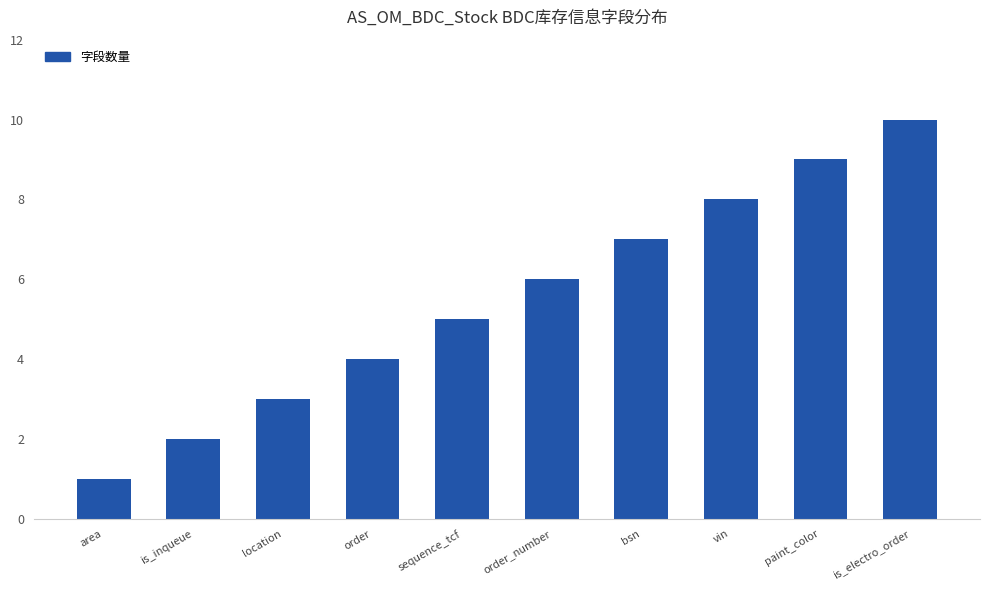

Reading right to left, what are all the values shown in this chart?

is_electro_order=10	paint_color=9	vin=8	bsn=7	order_number=6	sequence_tcf=5	order=4	location=3	is_inqueue=2	area=1